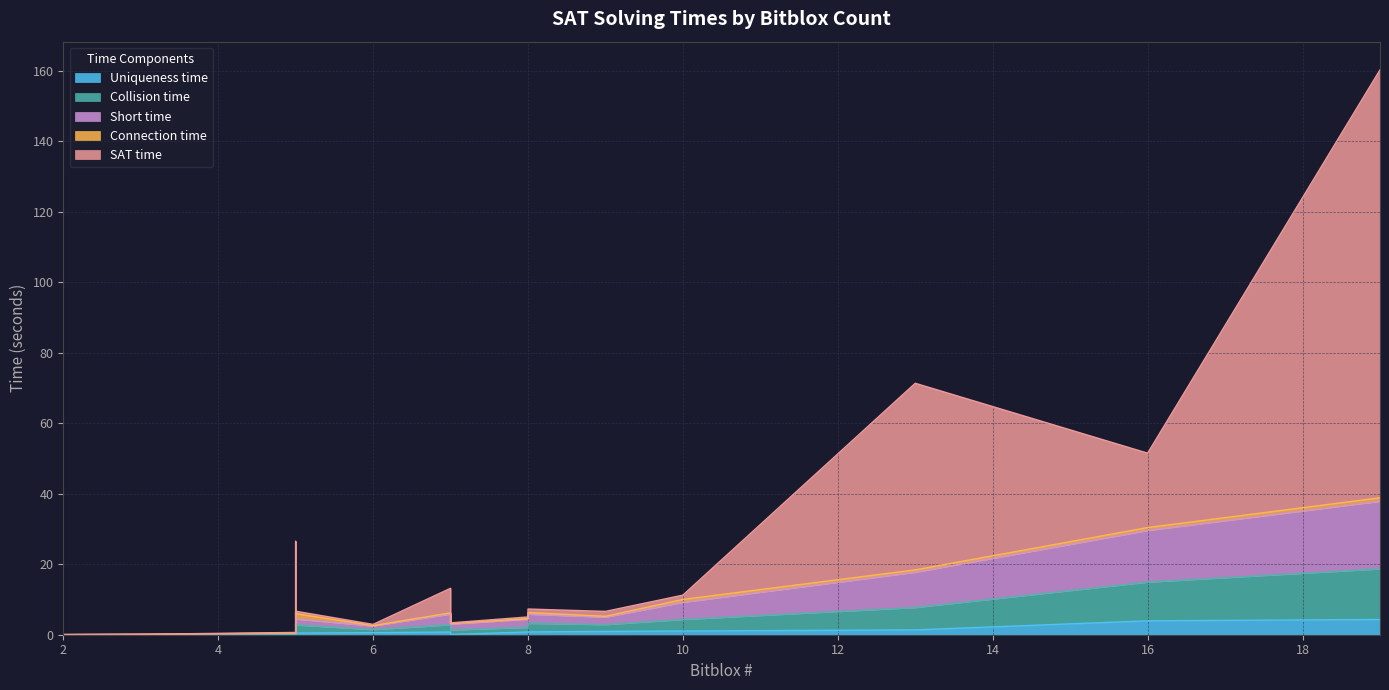

How many lines are shown in the chart?

5